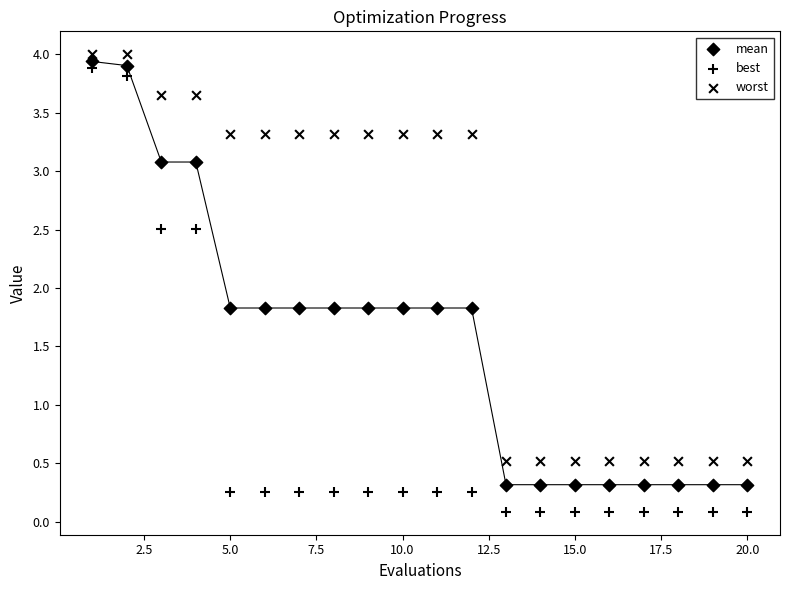

Count the number of points in this scatter plot.

60